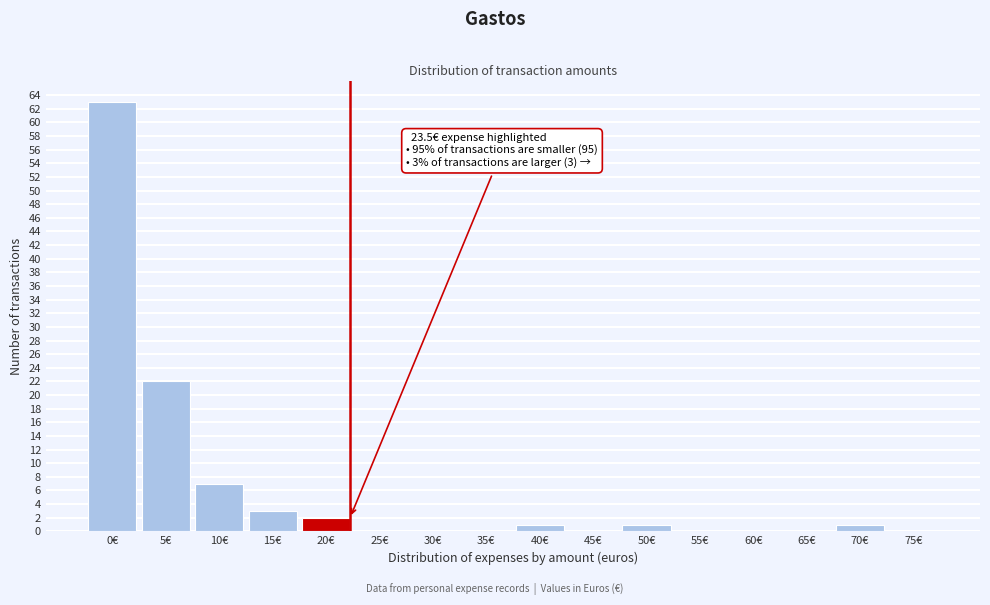

Reading right to left, what are all the values shown in this chart?

75€=0	70€=1	65€=0	60€=0	55€=0	50€=1	45€=0	40€=1	35€=0	30€=0	25€=0	20€=2	15€=3	10€=7	5€=22	0€=63